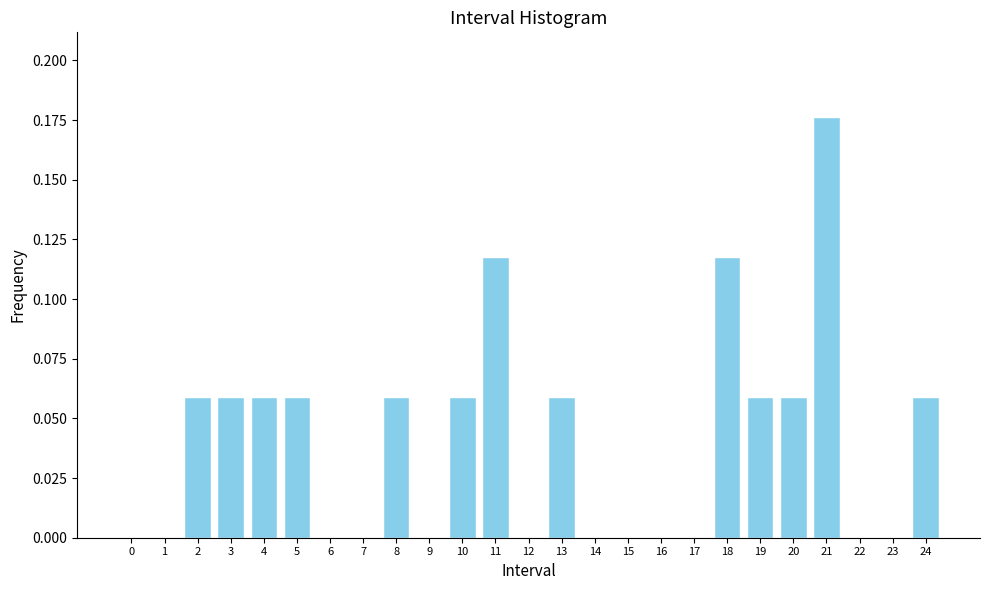

What is the change in value from 15 to 21?

+0.2